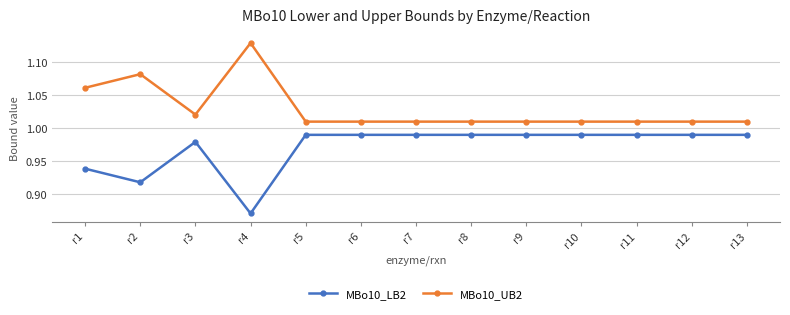

What is the sum of all MBo10_UB2 values?

13.4